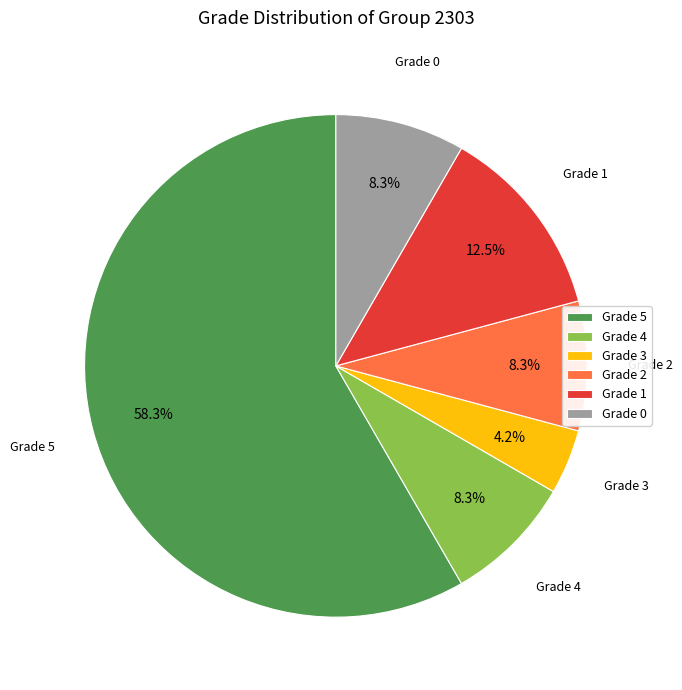

What portion of the pie excludes Grade 2?

91.7%